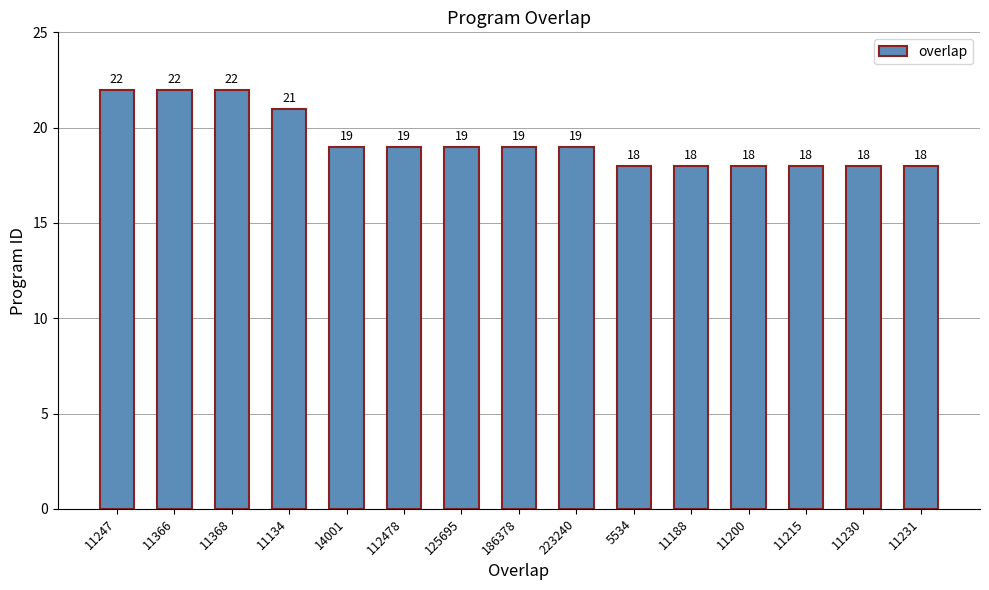

Reading left to right, what are all the values shown in this chart?

11247=22	11366=22	11368=22	11134=21	14001=19	112478=19	125695=19	186378=19	223240=19	5534=18	11188=18	11200=18	11215=18	11230=18	11231=18